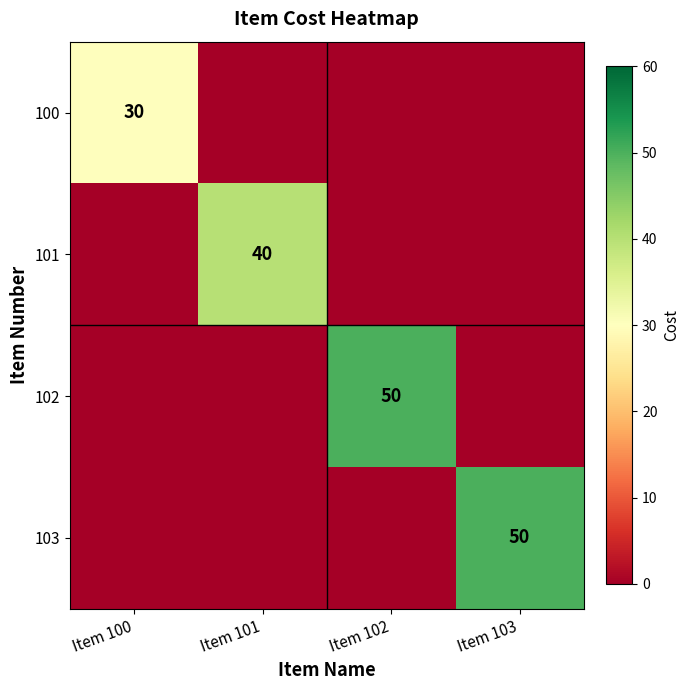

The value of 101 at Item 101 is 66. True or false?

False